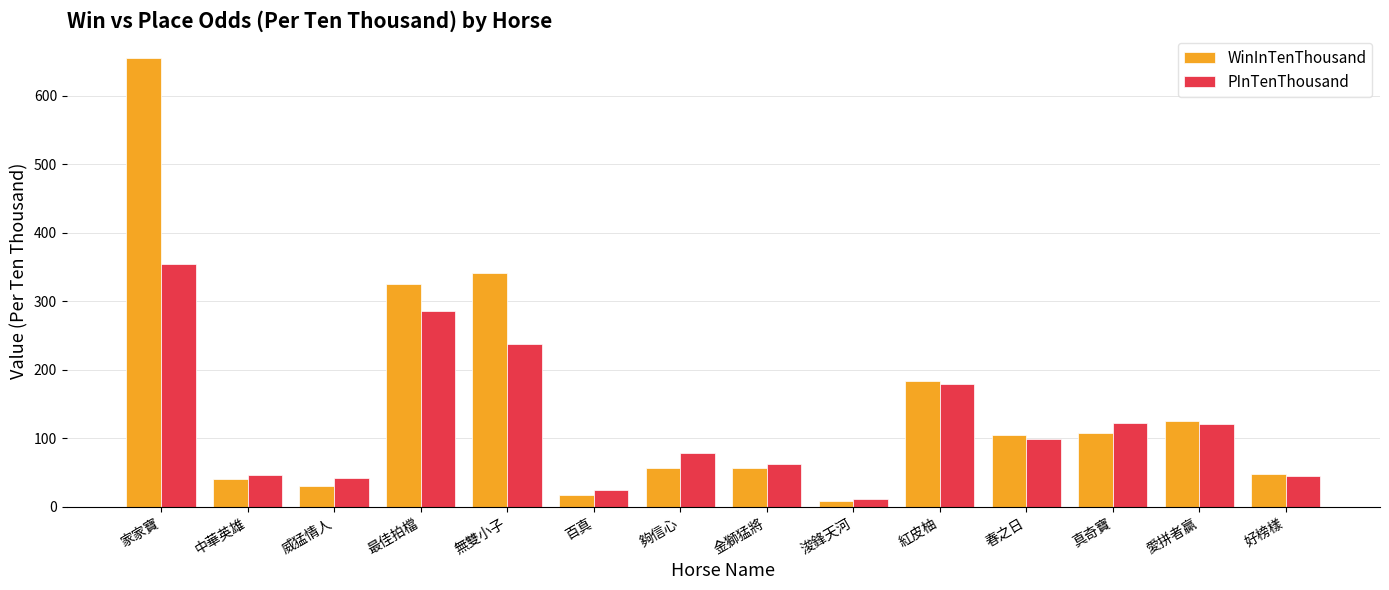

Count the number of data series in this chart.

2